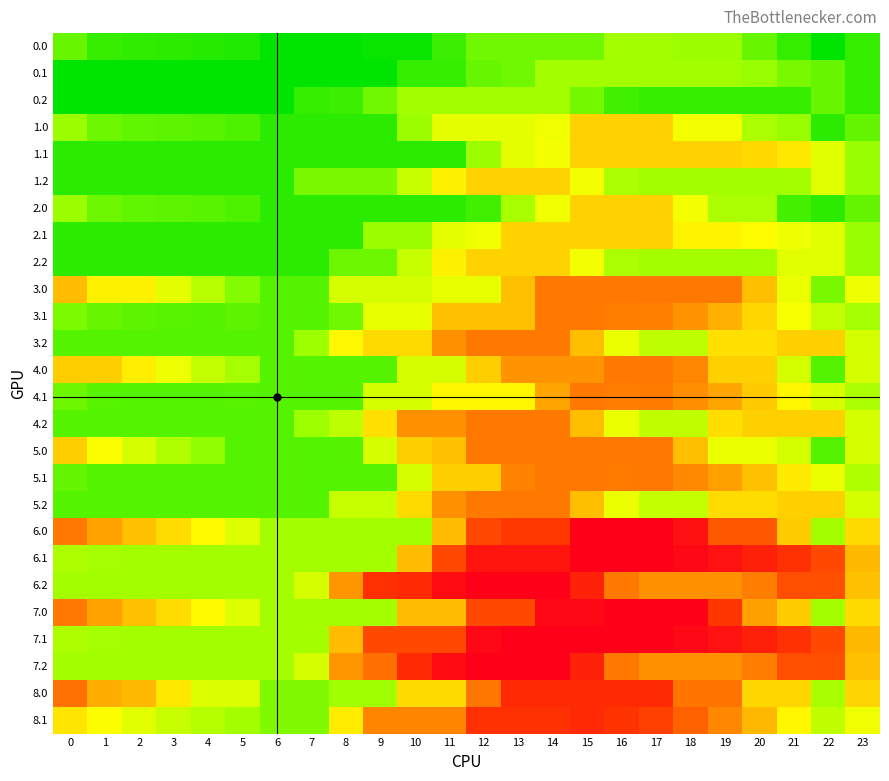

What is the total value across all series at 17?

14645.0